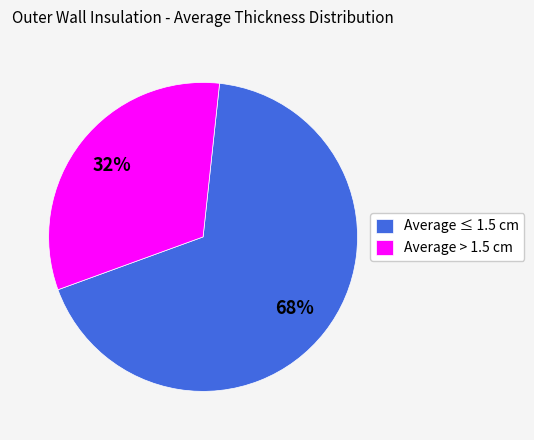

Do Average > 1.5 cm and Average ≤ 1.5 cm together represent more than half of the pie?

Yes